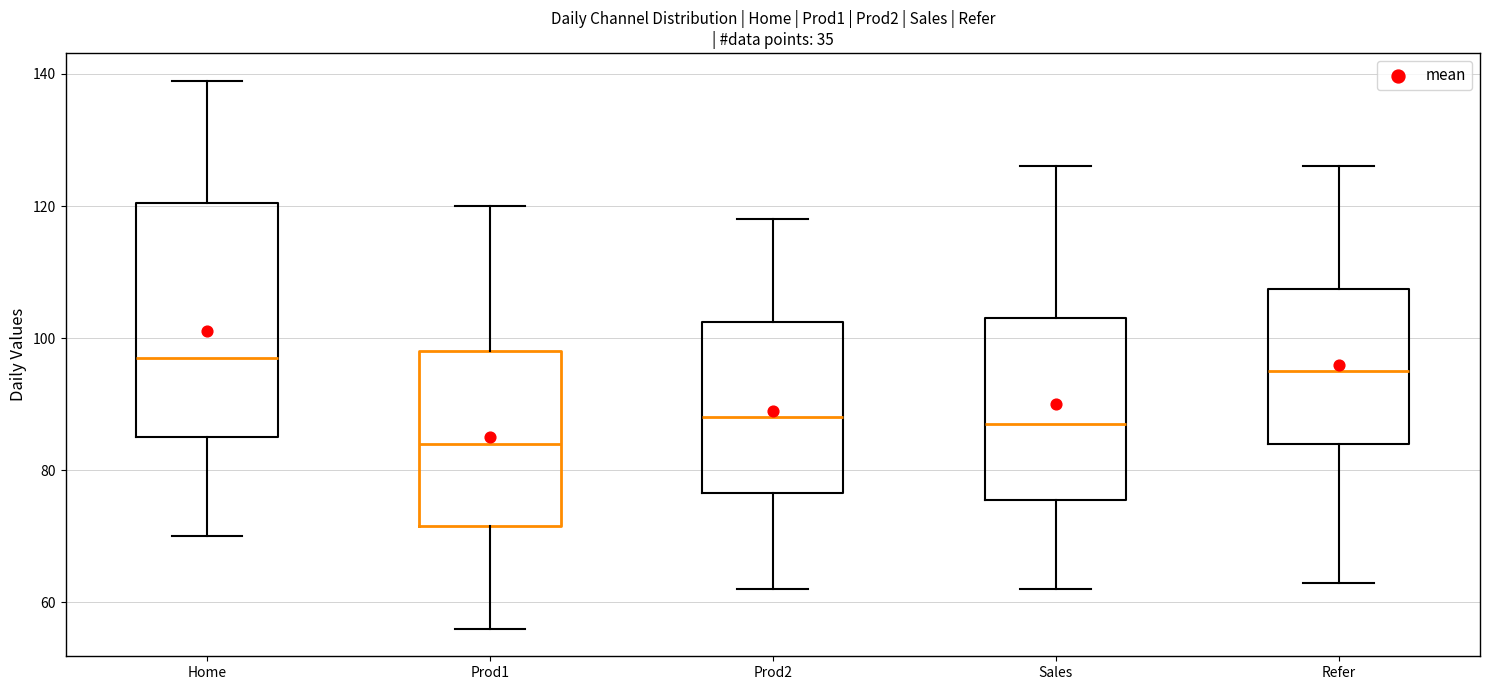

Which box is the tallest, from its lower edge to its upper edge?

Home